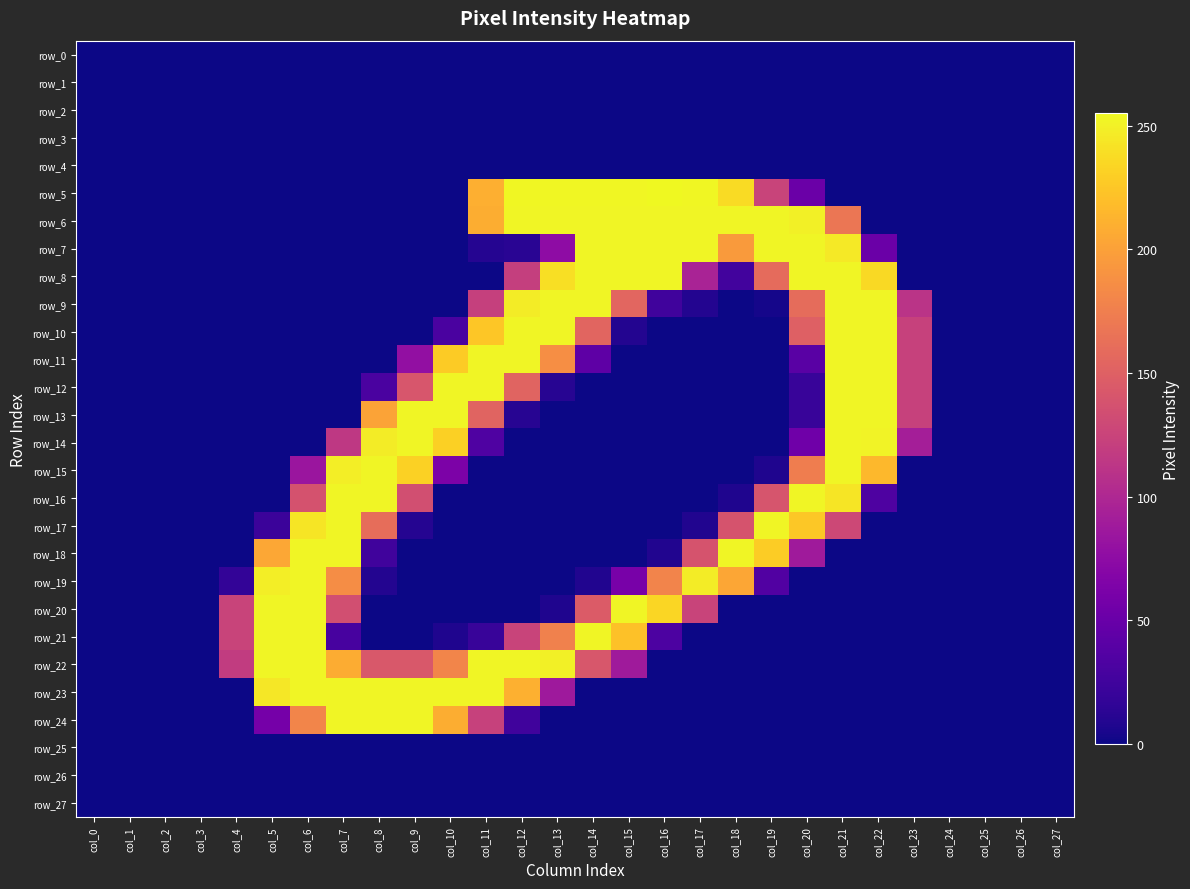

At which category is the sum across all series the highest?

col_21